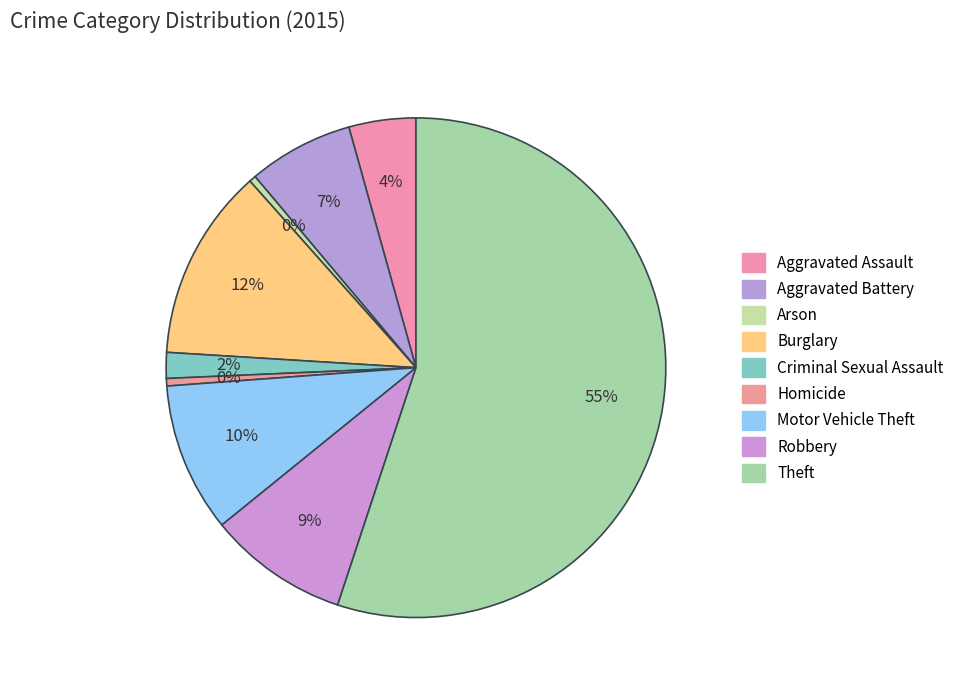

How many slices are in this pie chart?

9